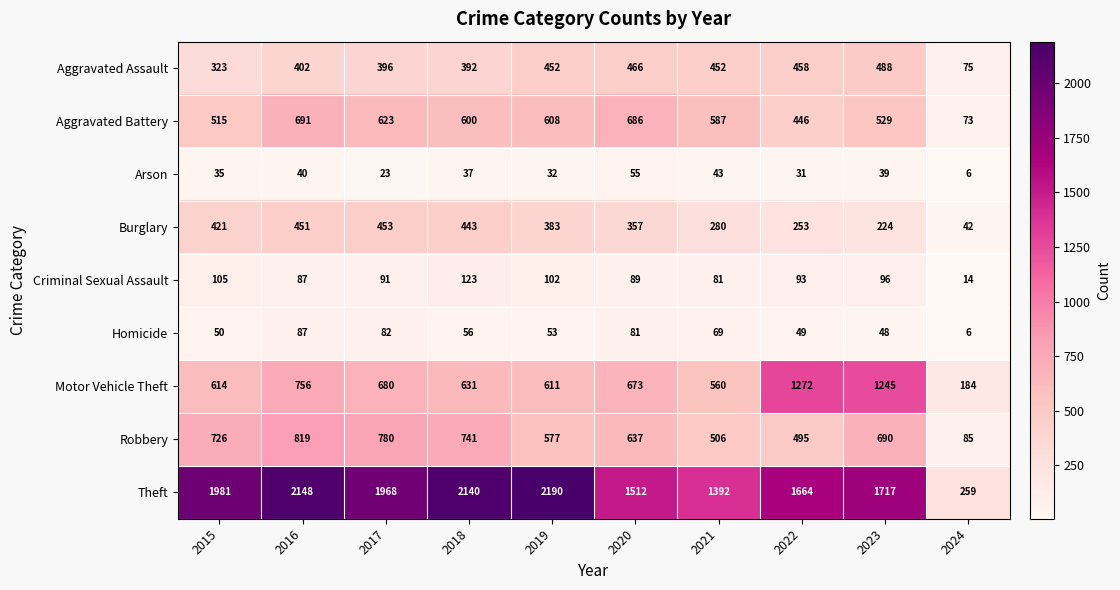

The Arson series shows 39 at 2023. True or false?

True